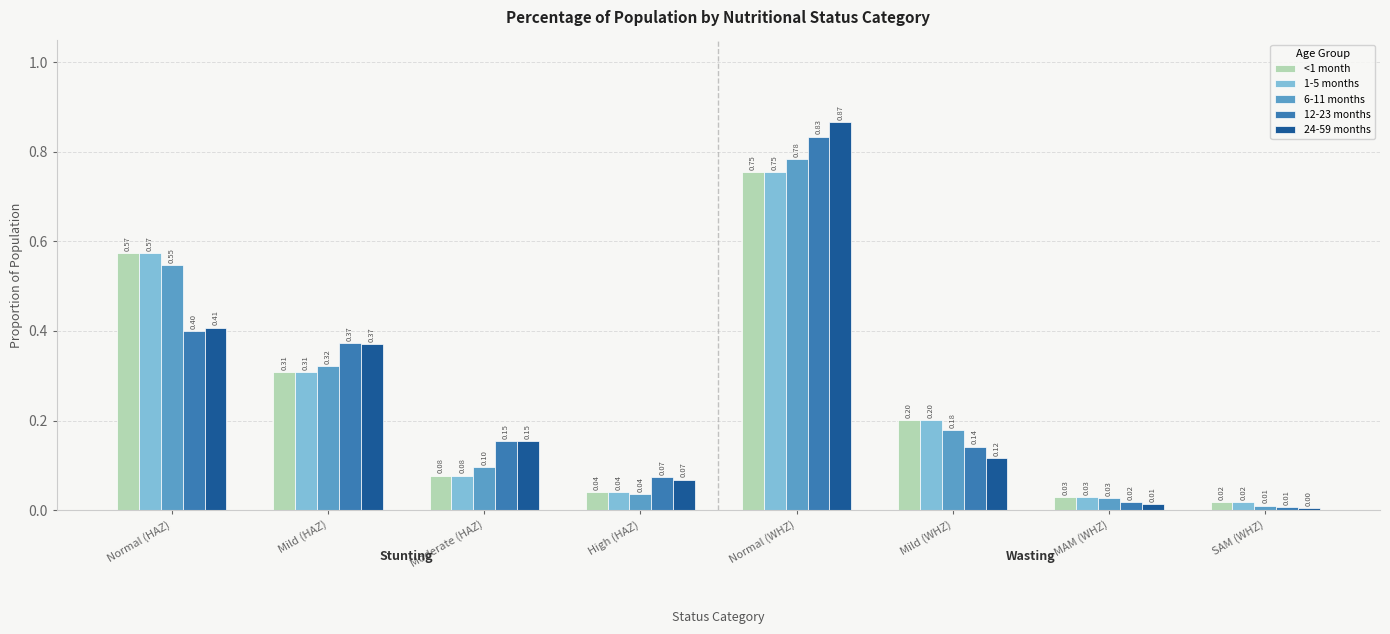

Which series changed the most between Normal (HAZ) and Normal (WHZ)?

24-59 months